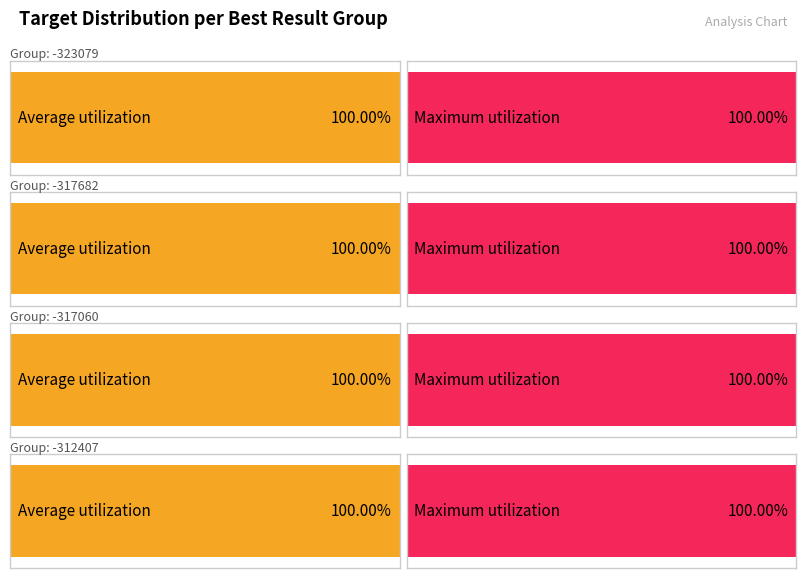

How many groups of bars are there?

4